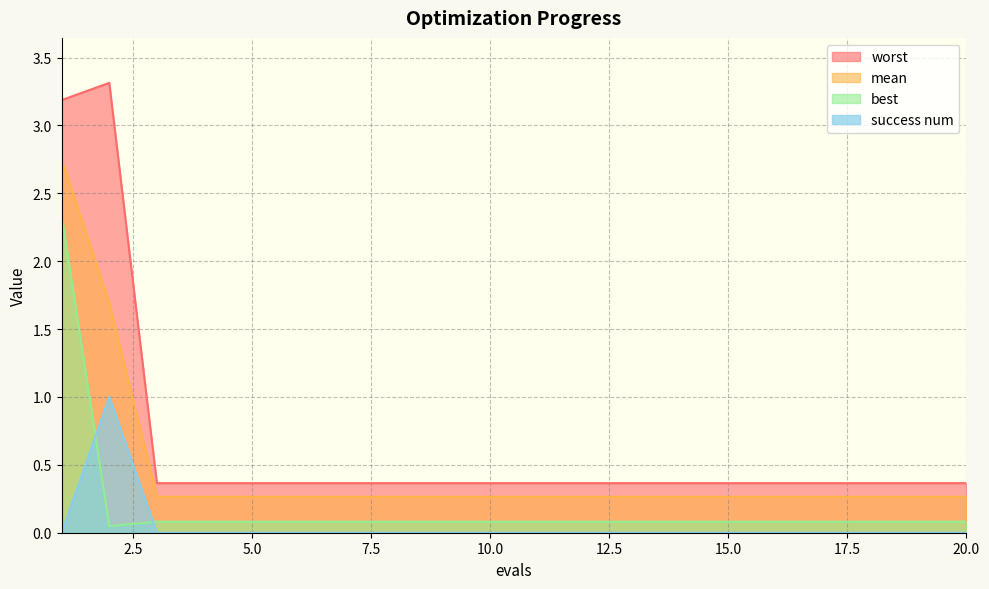

Reading left to right, list all the values displayed in this chart.

mean: 1=2.8	2=1.7	3=0.3	4=0.3	5=0.3	6=0.3	7=0.3	8=0.3	9=0.3	10=0.3	11=0.3	12=0.3	13=0.3	14=0.3	15=0.3	16=0.3	17=0.3	18=0.3	19=0.3	20=0.3
best: 1=2.3	2=0.0	3=0.1	4=0.1	5=0.1	6=0.1	7=0.1	8=0.1	9=0.1	10=0.1	11=0.1	12=0.1	13=0.1	14=0.1	15=0.1	16=0.1	17=0.1	18=0.1	19=0.1	20=0.1
worst: 1=3.2	2=3.3	3=0.4	4=0.4	5=0.4	6=0.4	7=0.4	8=0.4	9=0.4	10=0.4	11=0.4	12=0.4	13=0.4	14=0.4	15=0.4	16=0.4	17=0.4	18=0.4	19=0.4	20=0.4
success num: 1=0.0	2=1.0	3=0.0	4=0.0	5=0.0	6=0.0	7=0.0	8=0.0	9=0.0	10=0.0	11=0.0	12=0.0	13=0.0	14=0.0	15=0.0	16=0.0	17=0.0	18=0.0	19=0.0	20=0.0